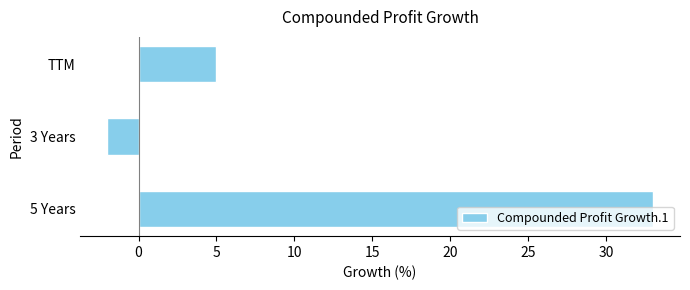

The value at TTM is 3. True or false?

False